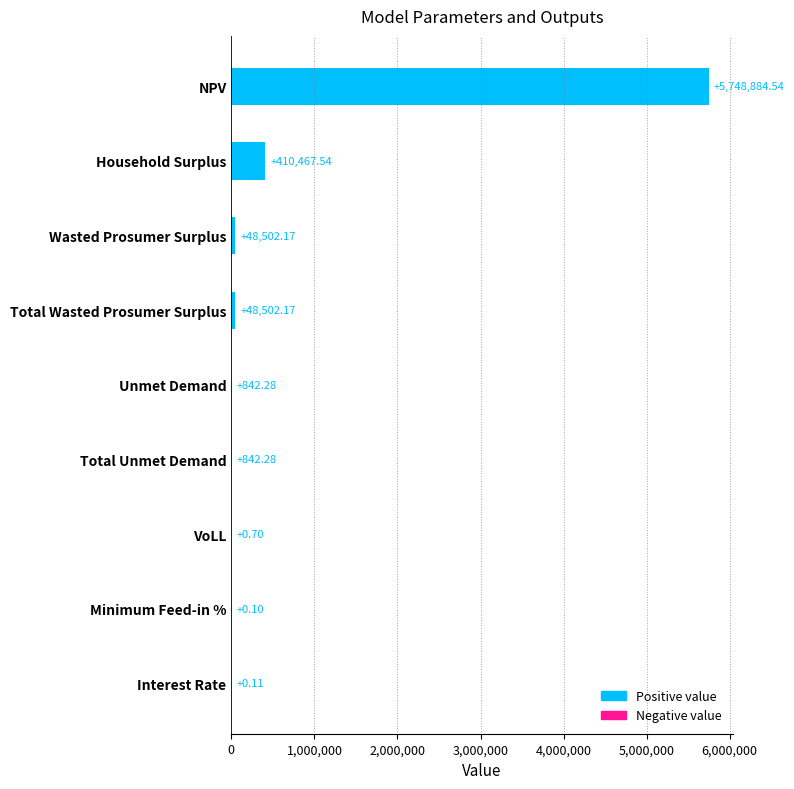

What is the change in value from Wasted Prosumer Surplus to VoLL?

-48501.5